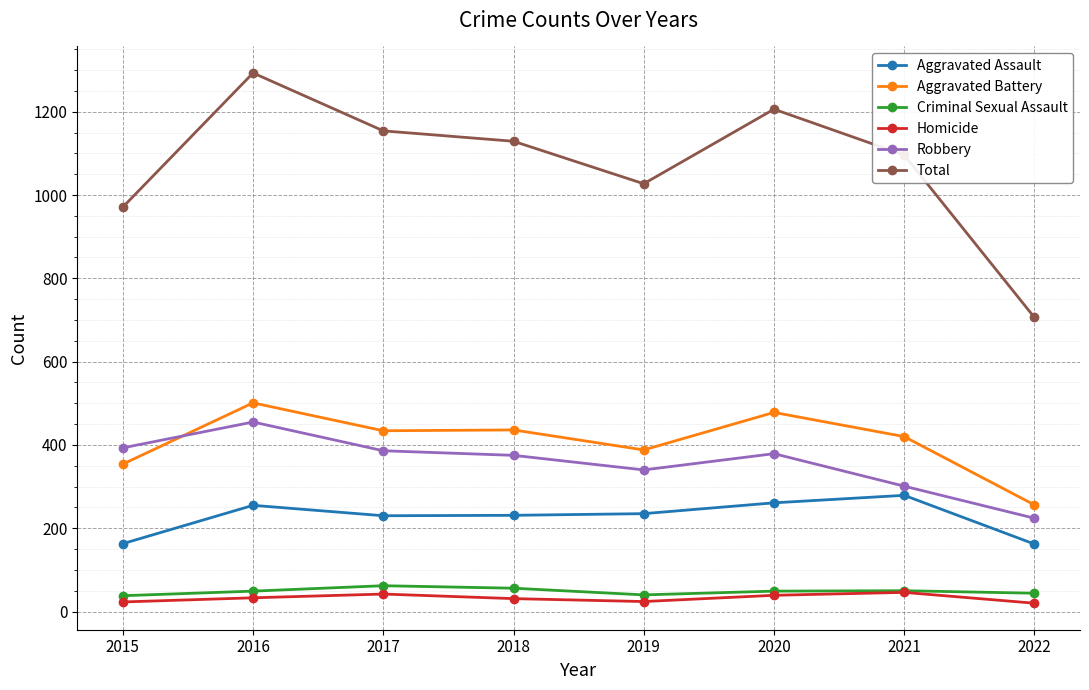

What is the sum of the Total values at 2019 and 2021?

2123